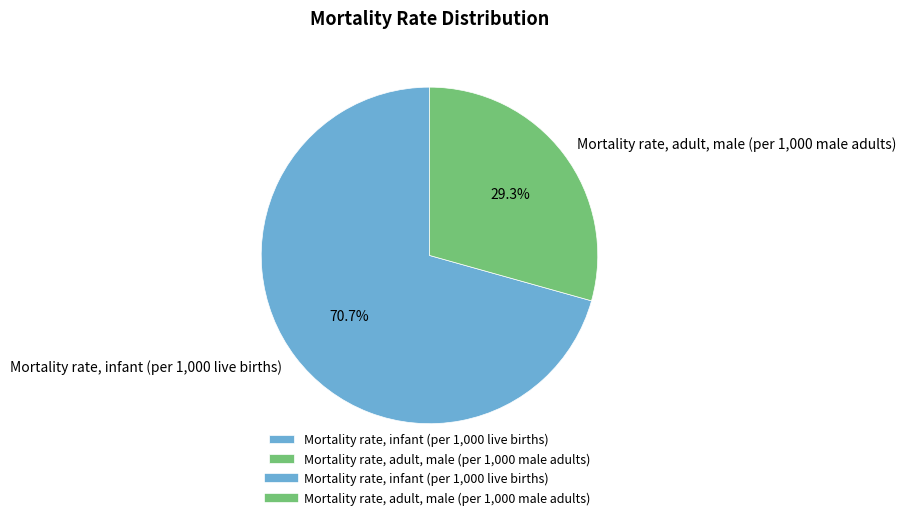

Does any single category account for the majority?

Yes